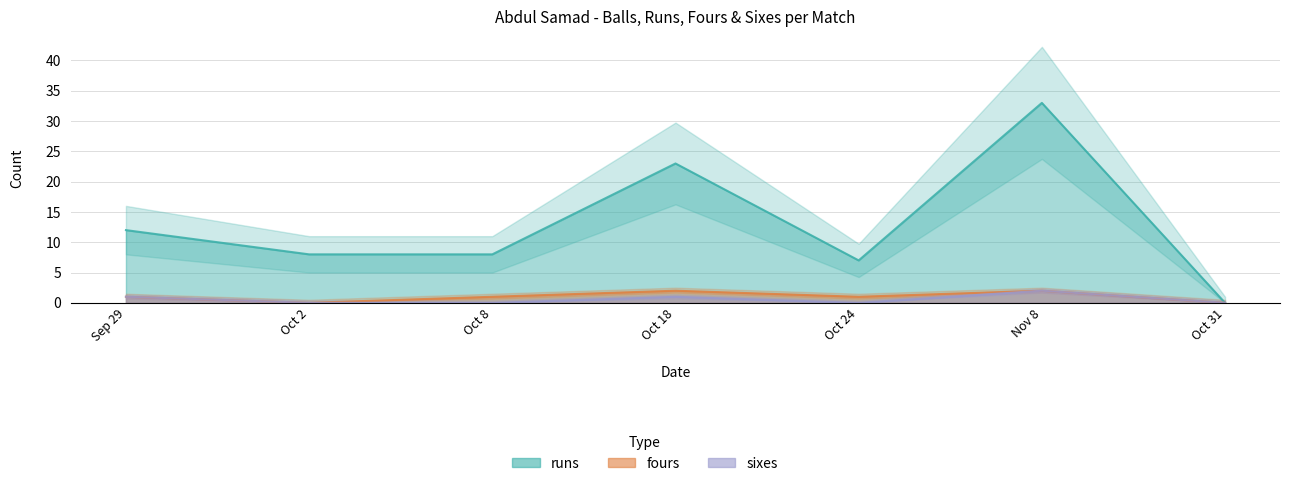

What is the sum of the runs values at Oct 24 and Oct 31?

7